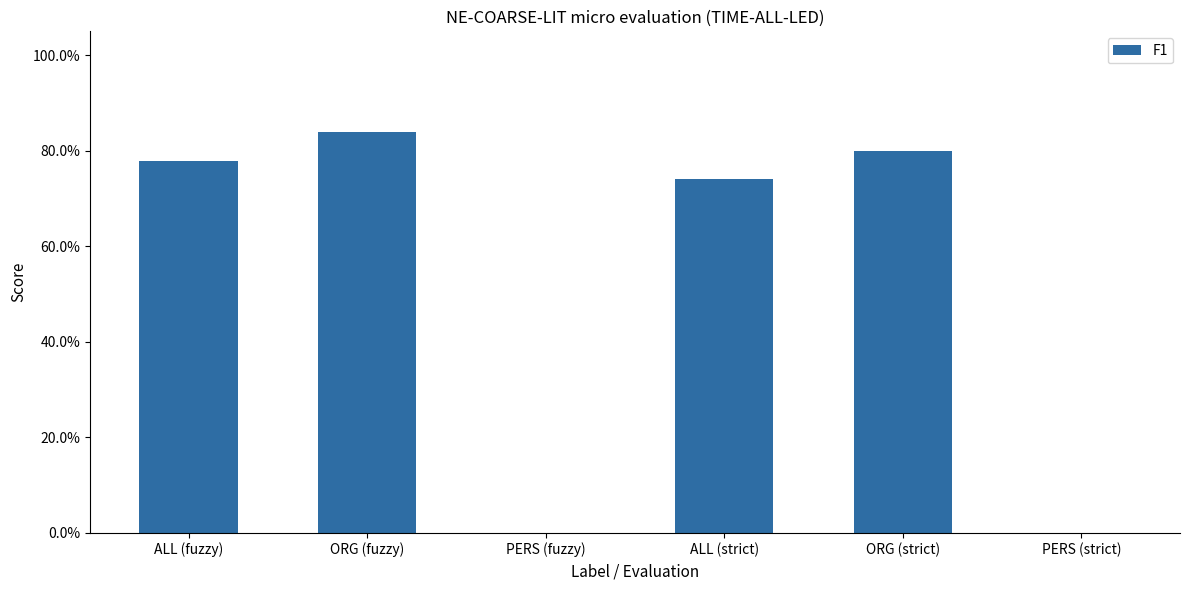

Reading right to left, what are all the values shown in this chart?

0.0	0.8	0.7	0.0	0.8	0.8